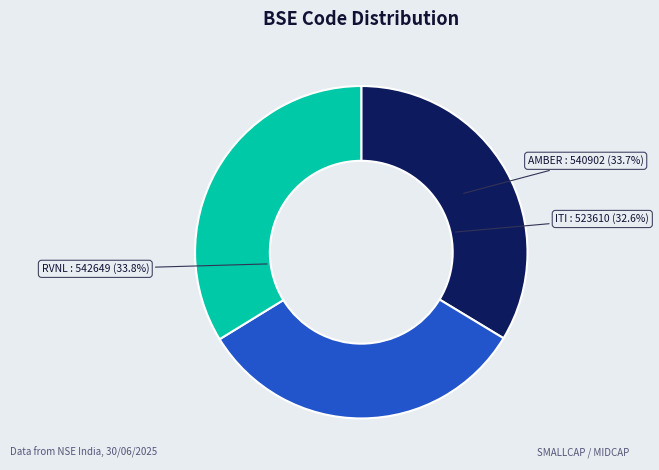

Does any single category account for the majority?

No